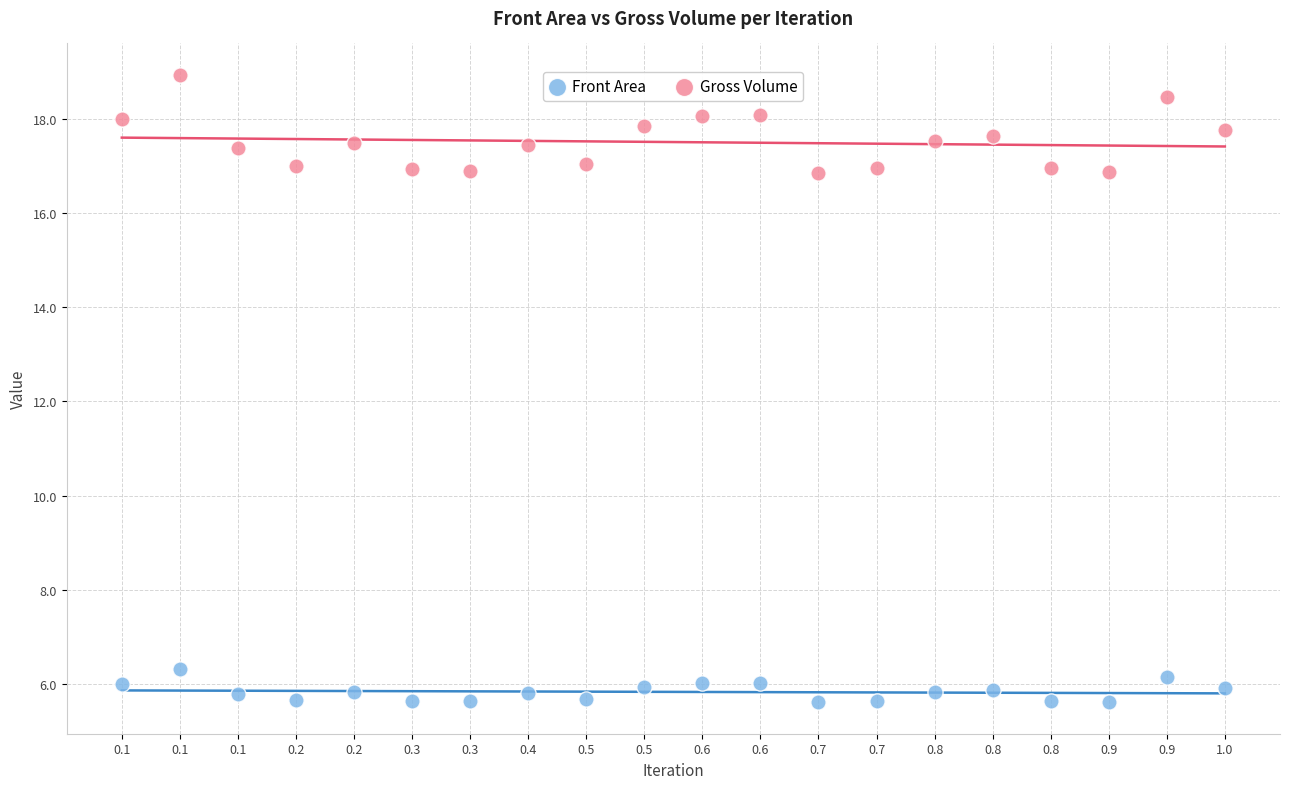

Which series reaches the maximum Y coordinate?

Gross Volume